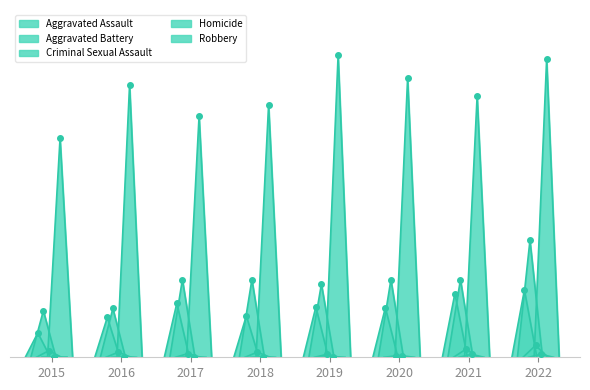

At how many categories does at least one series exceed 269?

8